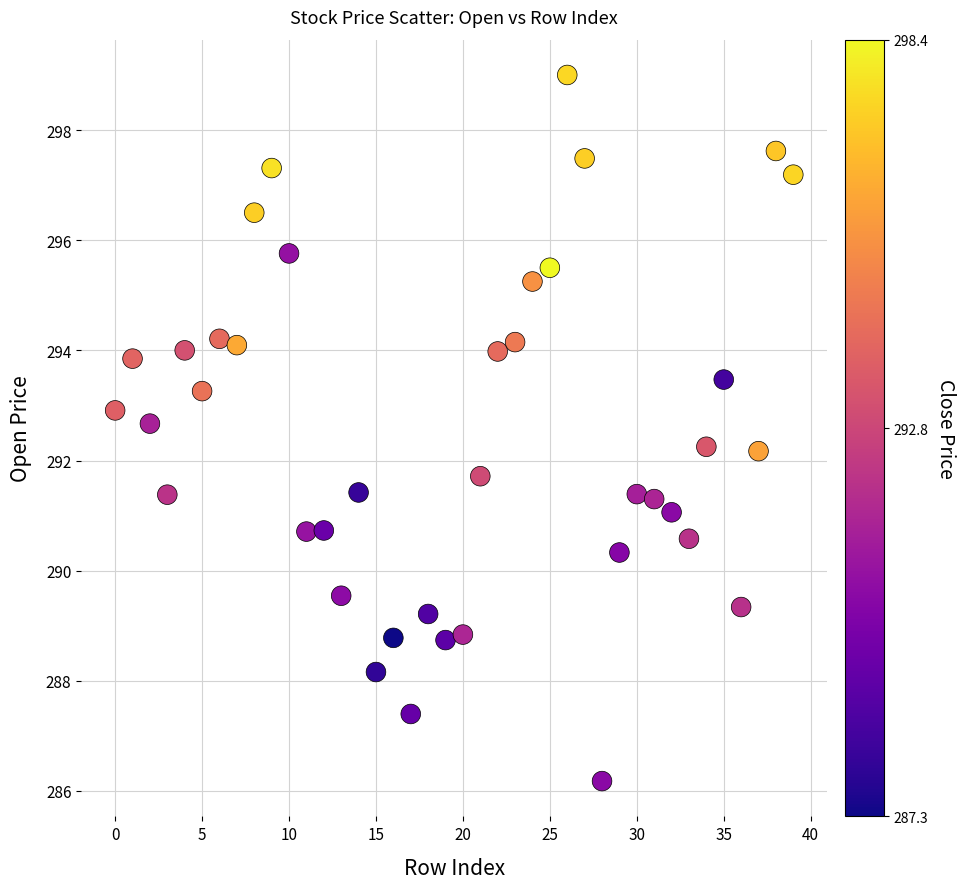

What is the range of Y values (max minus min)?

12.8